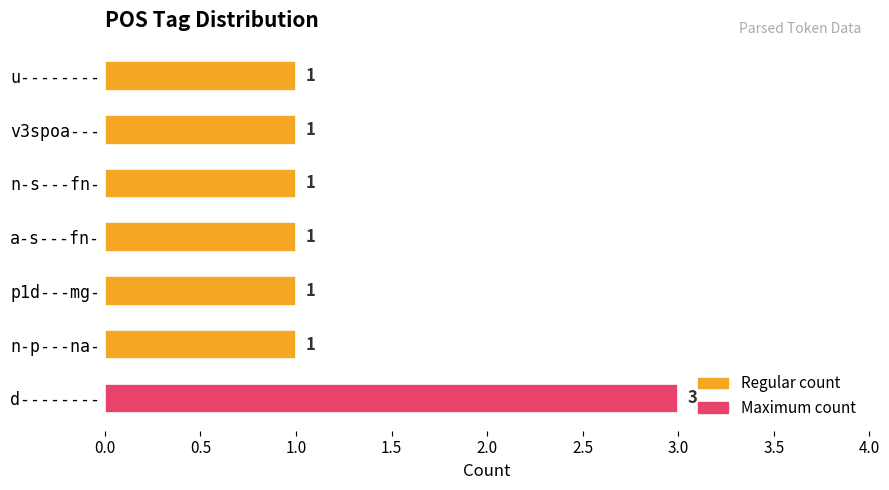

What is the ratio of the value at d-------- to the value at n-p---na-?

3.0